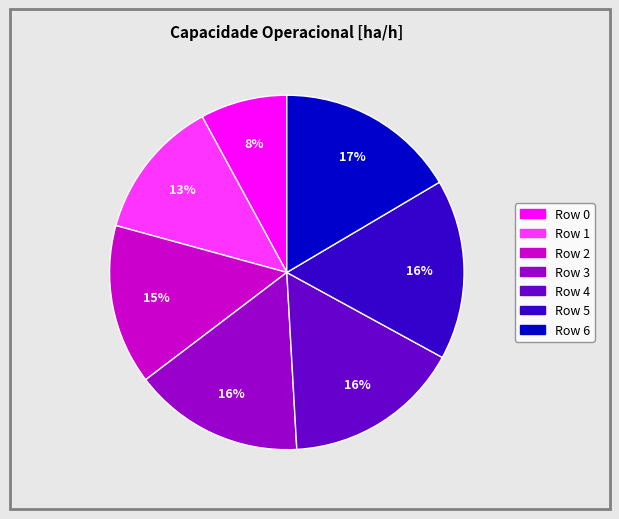

Is there any slice that represents more than half of the pie?

No